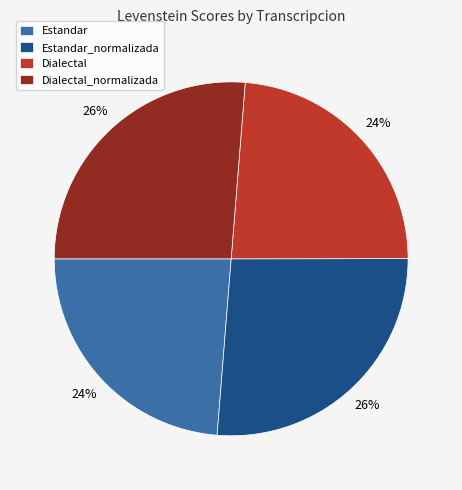

To the nearest percent, what portion does Dialectal represent?

24%